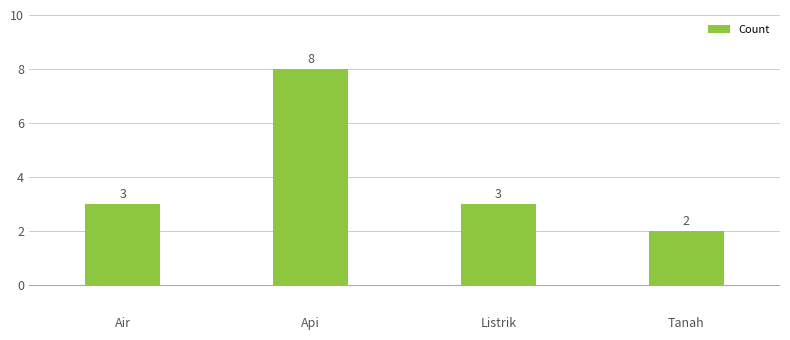

What is the maximum value shown in the chart?

8